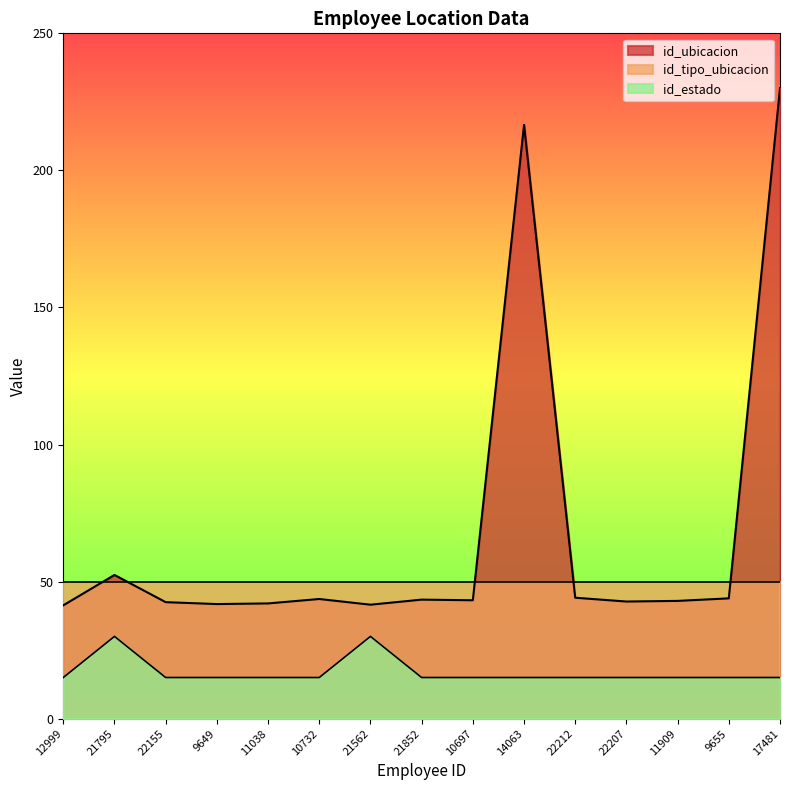

Where is the first local maximum for id_estado?

21795